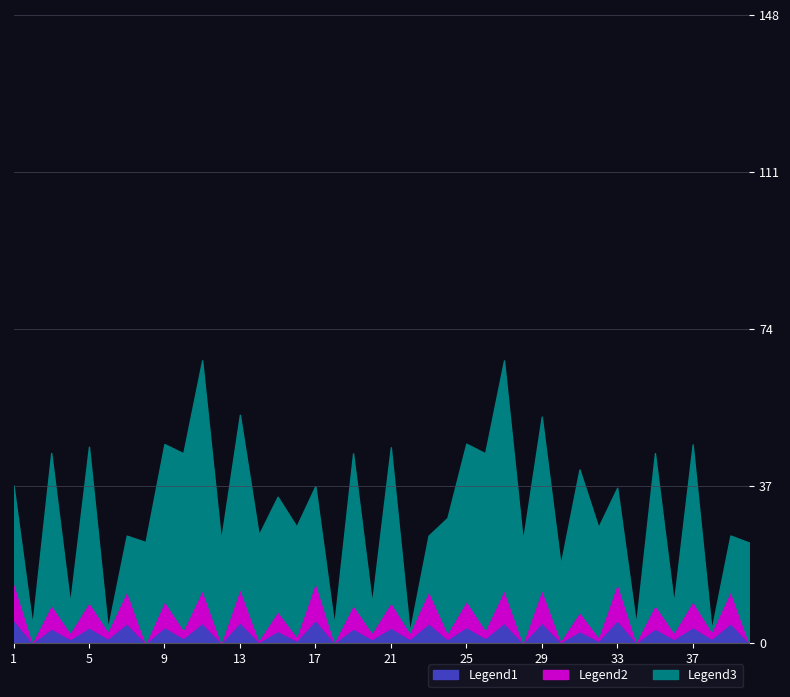

Is the value of Legend1 at 8 greater than the value of Legend2 at 1?

No